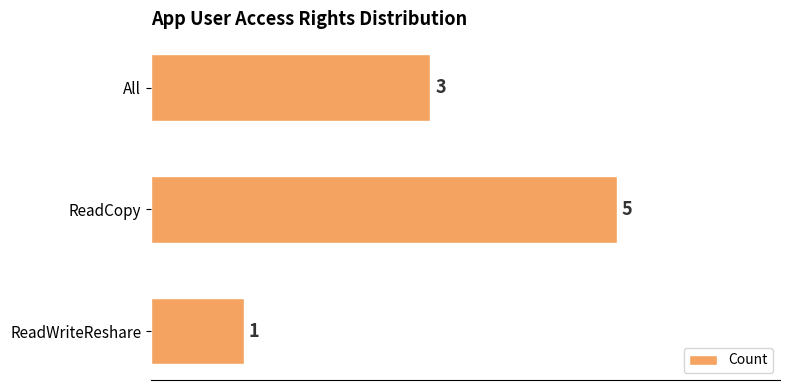

Is it true that the value at ReadCopy is 5?

True